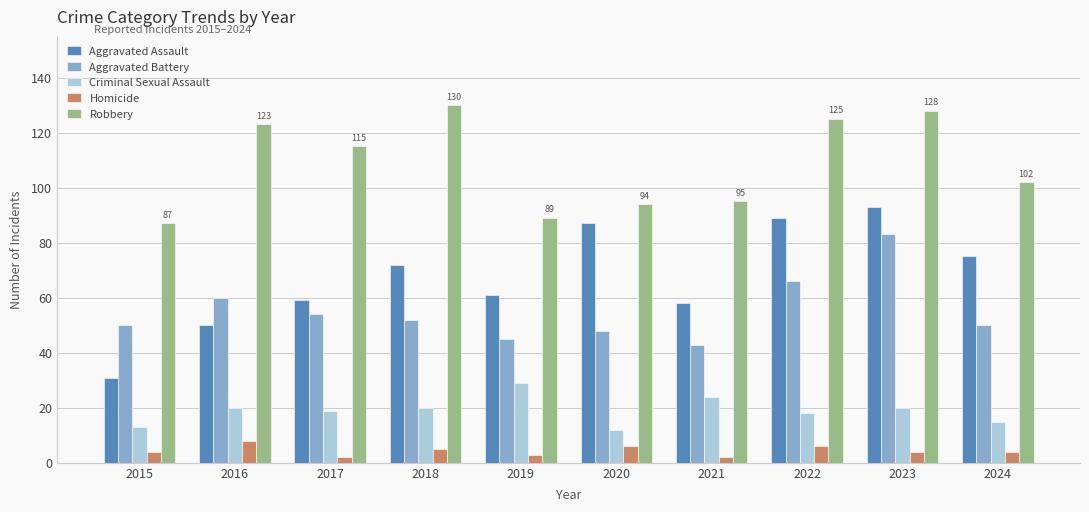

True or false: Aggravated Assault has a value of 110 at 2024.

False